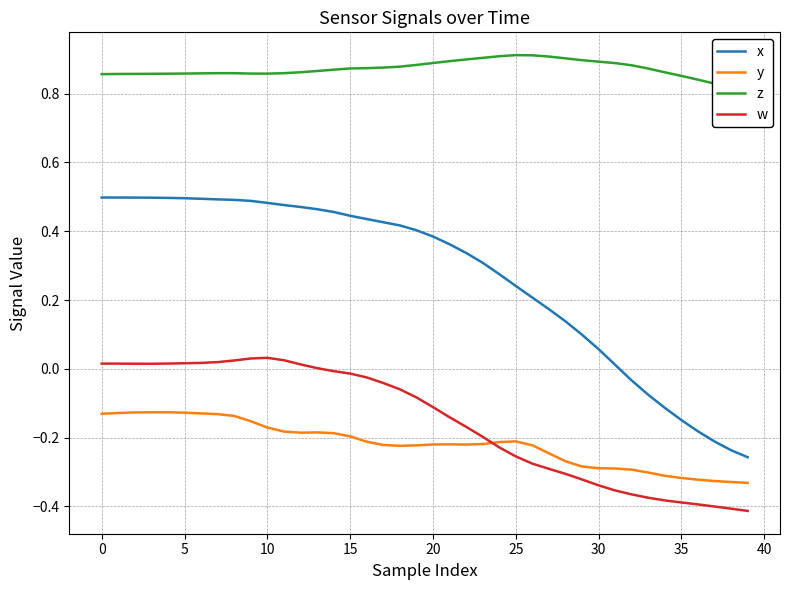

Reading left to right, transcribe all the data shown in this chart.

x: 0.5	0.5	0.5	0.5	0.5	0.5	0.5	0.5	0.5	0.5	0.5	0.5	0.5	0.5	0.5	0.4	0.4	0.4	0.4	0.4	0.4	0.4	0.3	0.3	0.3	0.2	0.2	0.2	0.1	0.1	0.1	0.0	-0.0	-0.1	-0.1	-0.1	-0.2	-0.2	-0.2	-0.3
y: -0.1	-0.1	-0.1	-0.1	-0.1	-0.1	-0.1	-0.1	-0.1	-0.2	-0.2	-0.2	-0.2	-0.2	-0.2	-0.2	-0.2	-0.2	-0.2	-0.2	-0.2	-0.2	-0.2	-0.2	-0.2	-0.2	-0.2	-0.2	-0.3	-0.3	-0.3	-0.3	-0.3	-0.3	-0.3	-0.3	-0.3	-0.3	-0.3	-0.3
z: 0.9	0.9	0.9	0.9	0.9	0.9	0.9	0.9	0.9	0.9	0.9	0.9	0.9	0.9	0.9	0.9	0.9	0.9	0.9	0.9	0.9	0.9	0.9	0.9	0.9	0.9	0.9	0.9	0.9	0.9	0.9	0.9	0.9	0.9	0.9	0.9	0.8	0.8	0.8	0.8
w: 0.0	0.0	0.0	0.0	0.0	0.0	0.0	0.0	0.0	0.0	0.0	0.0	0.0	0.0	-0.0	-0.0	-0.0	-0.0	-0.1	-0.1	-0.1	-0.1	-0.2	-0.2	-0.2	-0.3	-0.3	-0.3	-0.3	-0.3	-0.3	-0.4	-0.4	-0.4	-0.4	-0.4	-0.4	-0.4	-0.4	-0.4